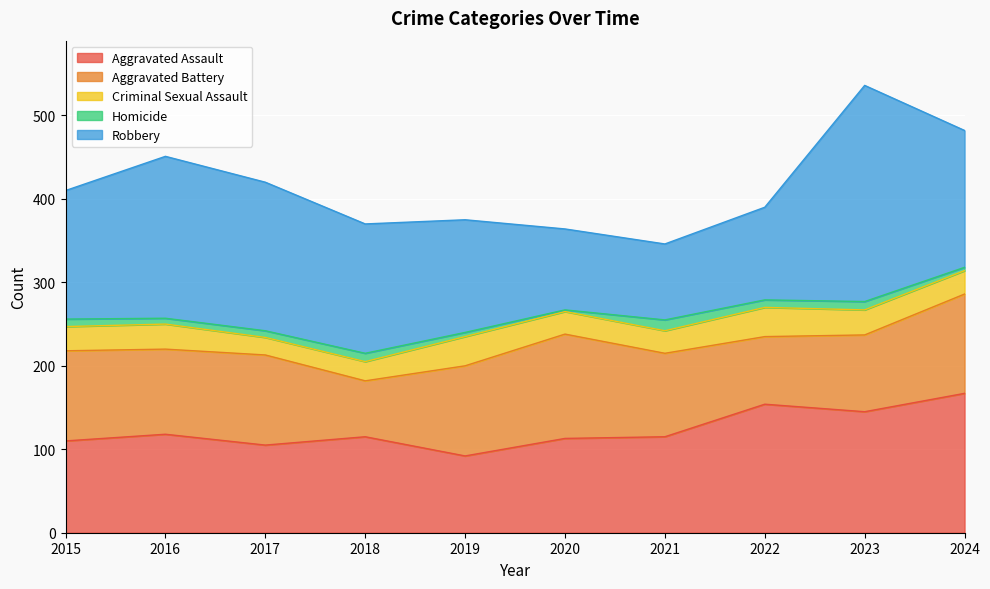

What are all the series names shown in the legend?

Aggravated Assault, Aggravated Battery, Criminal Sexual Assault, Homicide, Robbery